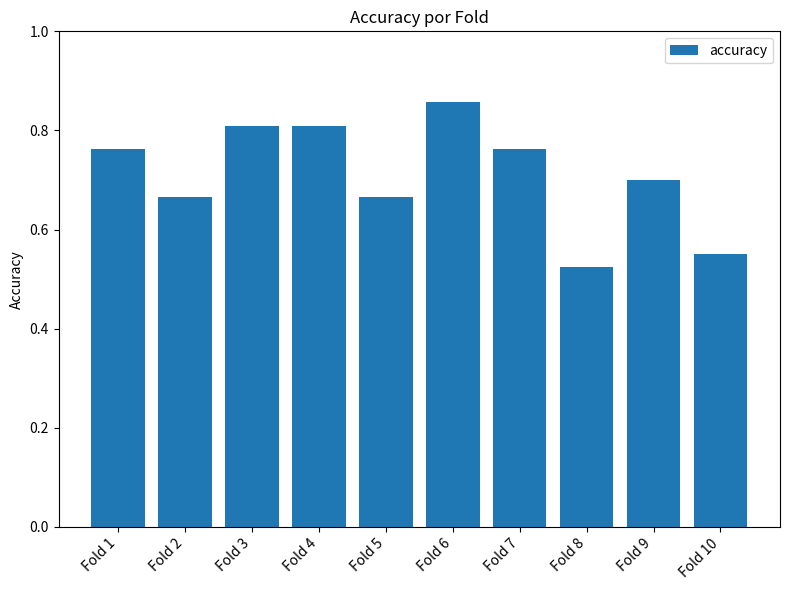

The chart shows a value of 1.1 at Fold 3. True or false?

False